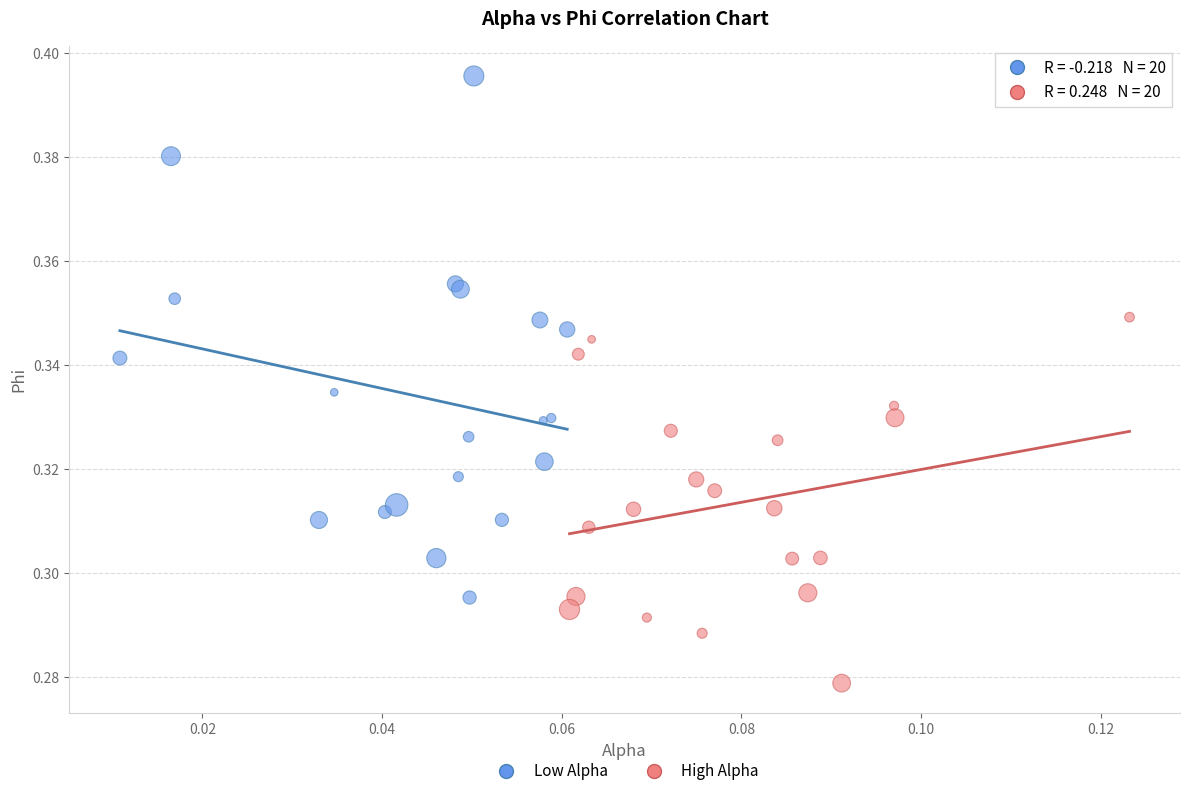

Which series has the widest spread of Y values?

Low Alpha